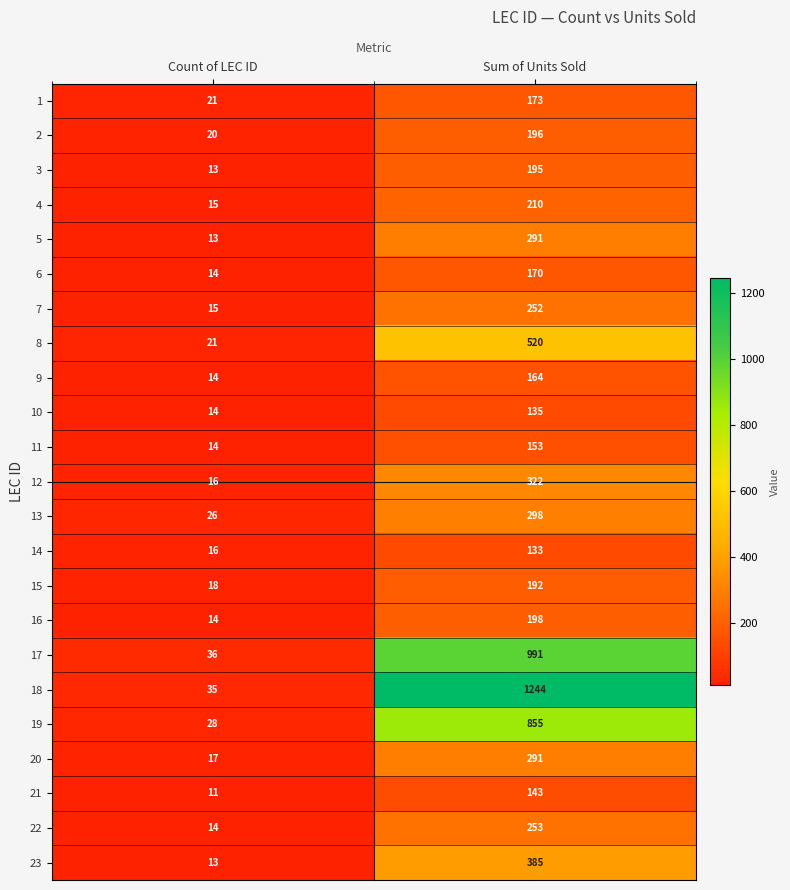

The value of 19 at Sum of Units Sold is 1433. True or false?

False